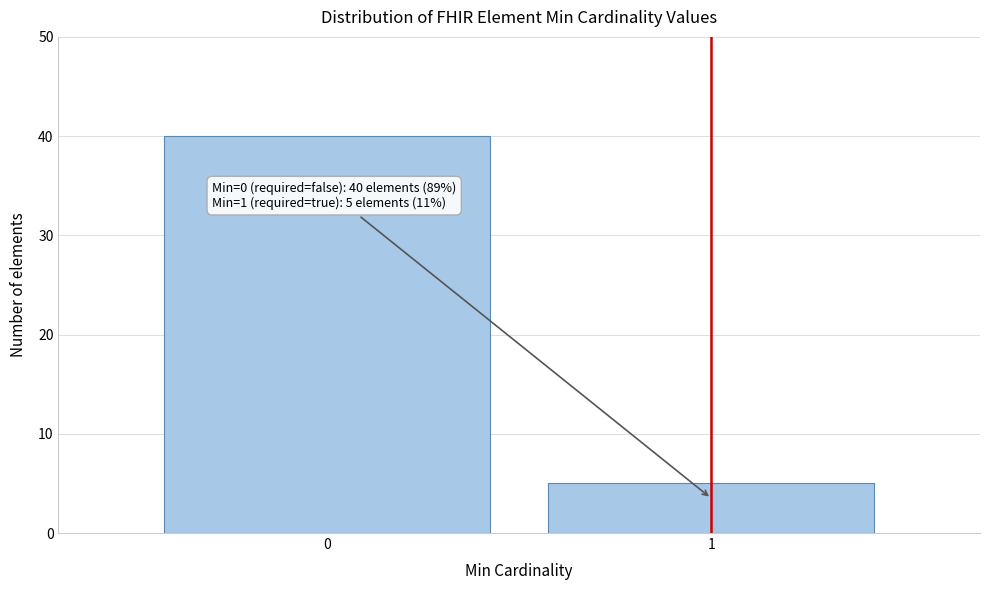

Reading left to right, transcribe all the data shown in this chart.

0=40	1=5